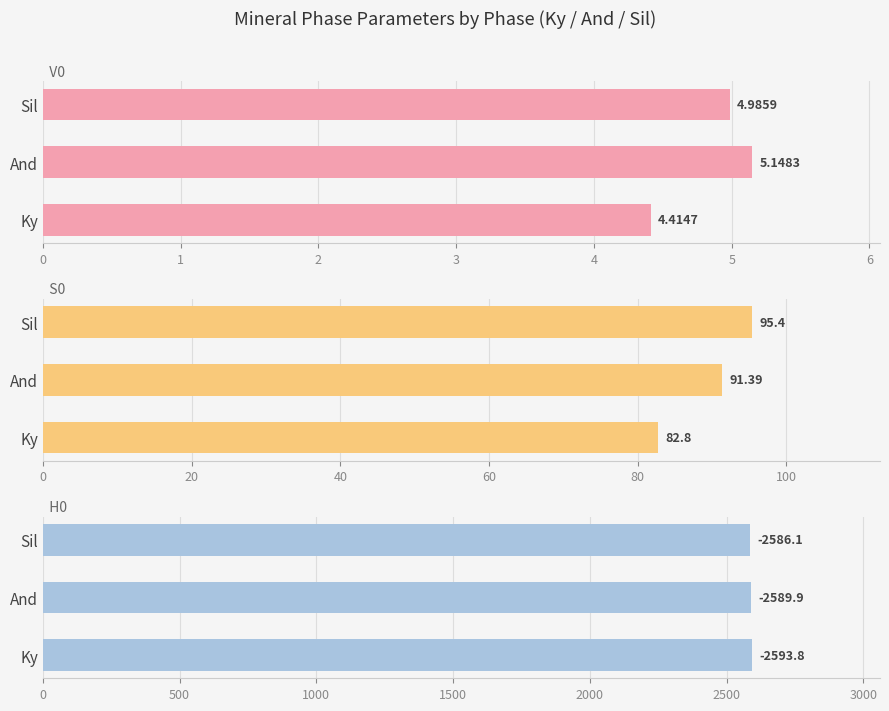

What is the total value across all series at And?

2686.4